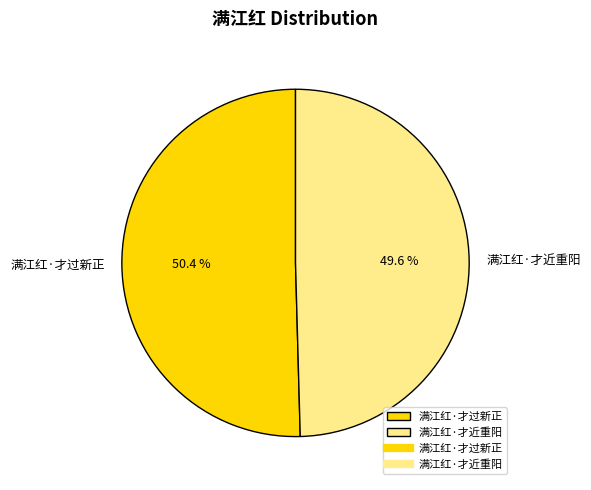

True or false: 满江红·才过新正 accounts for 50% of the total.

True